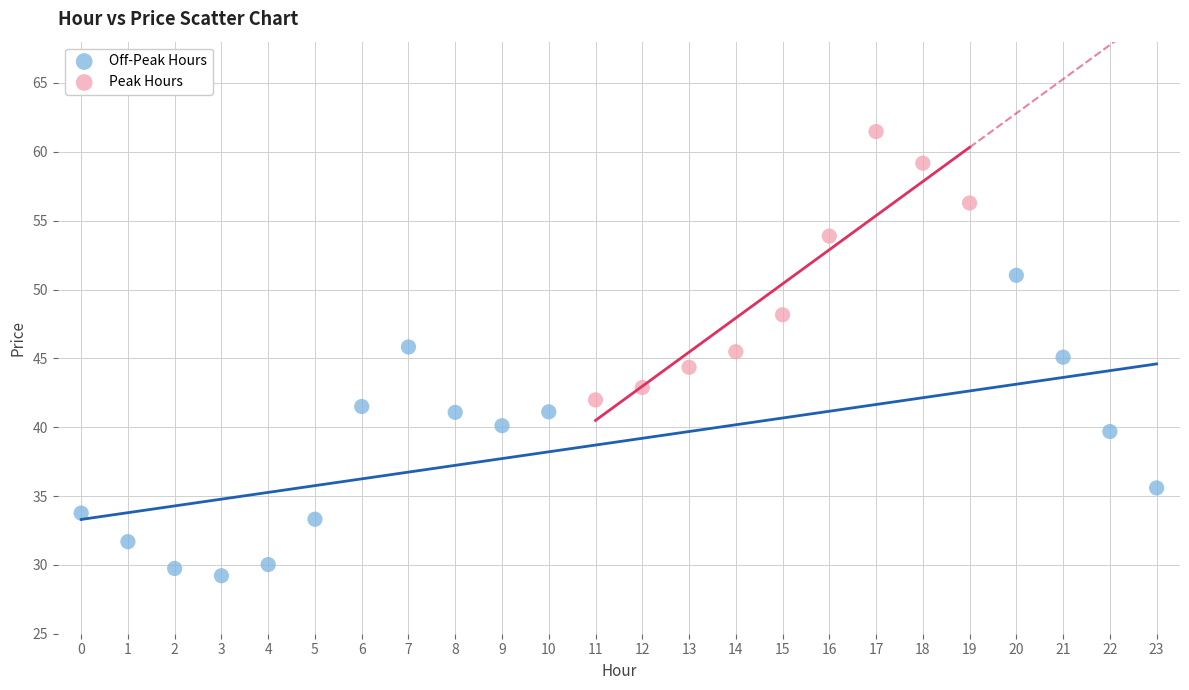

Which series contains the highest Y value?

Peak Hours